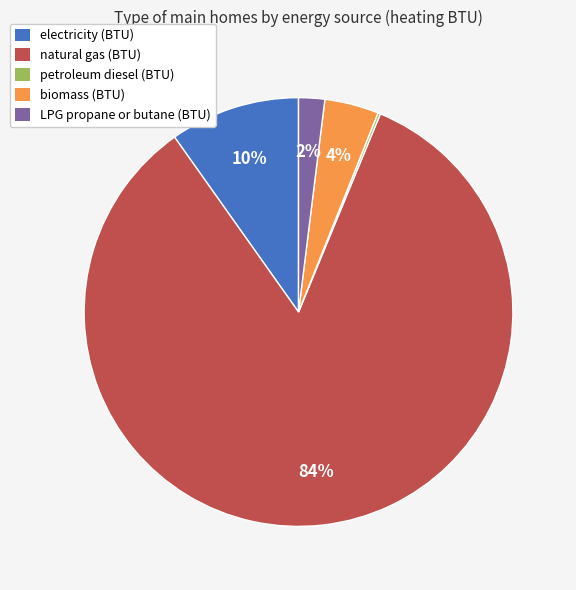

True or false: electricity (BTU) accounts for 18% of the total.

False